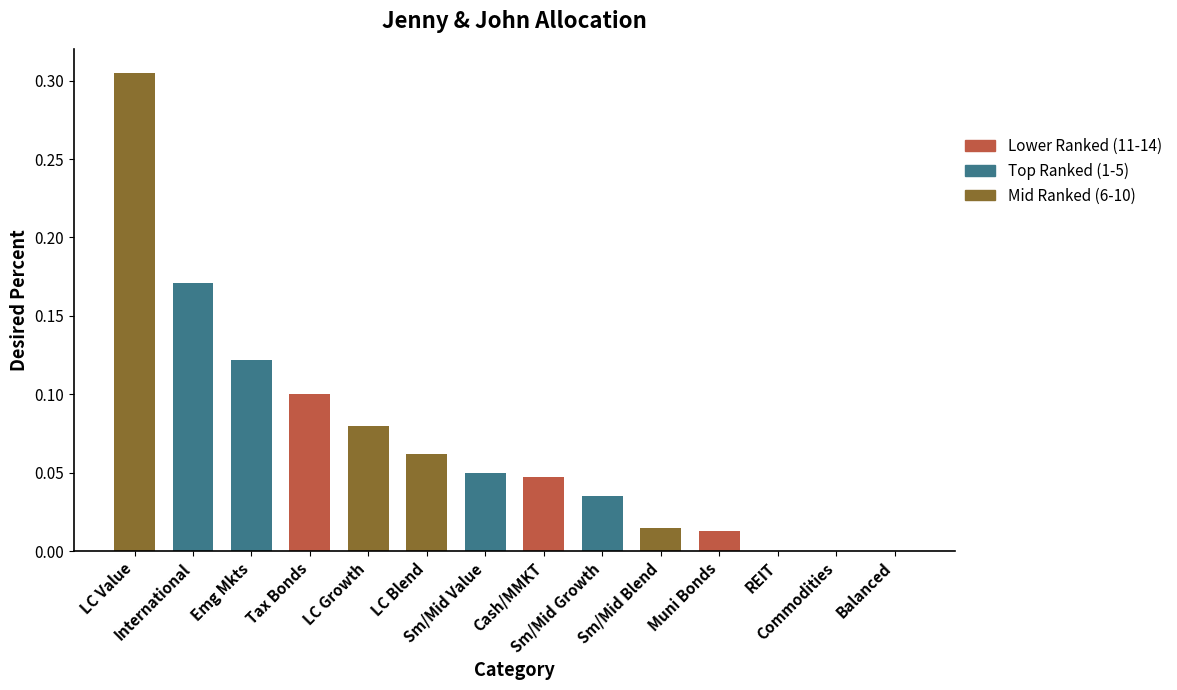

What is the sum of all values?

1.0